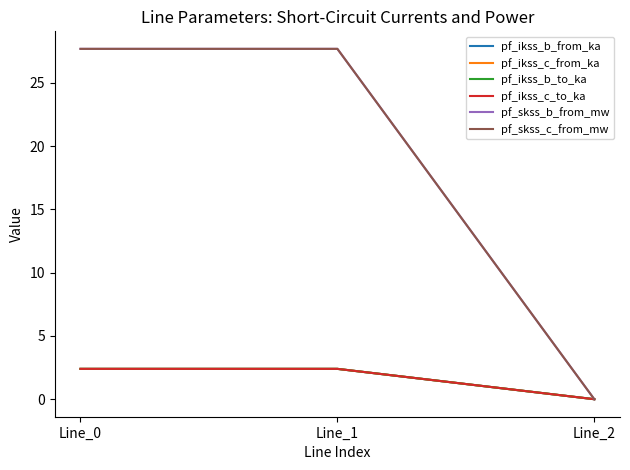

True or false: pf_skss_c_from_mw has a value of 16.2 at Line_0.

False